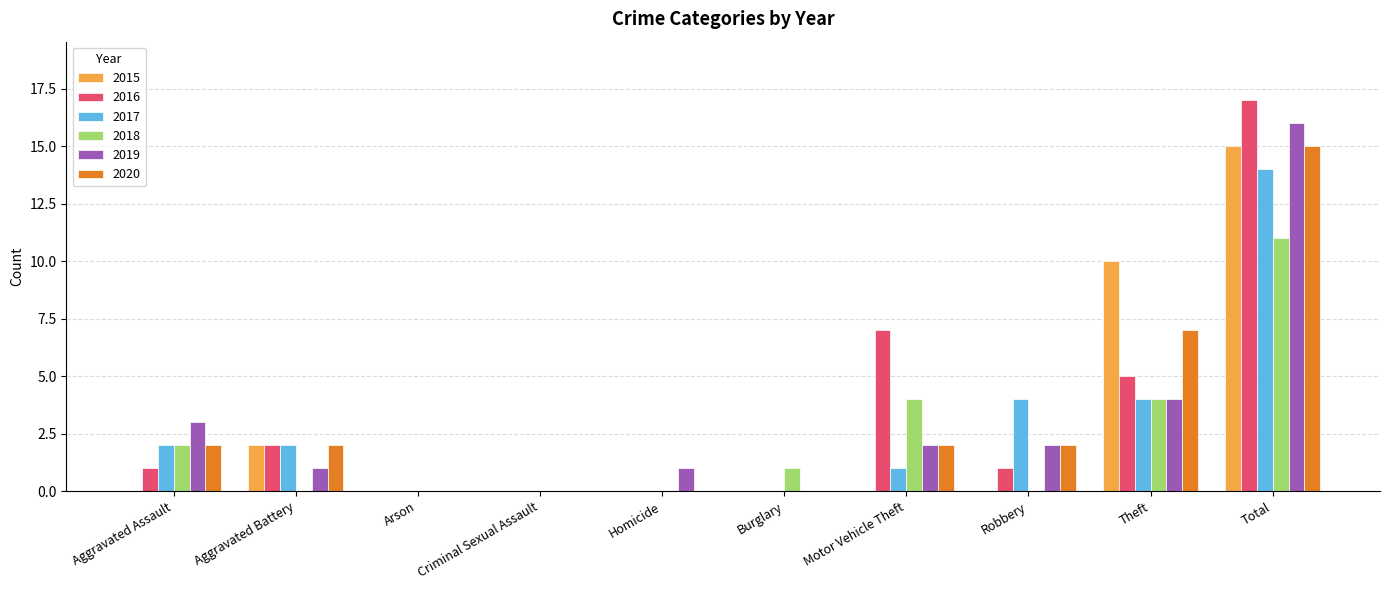

How many groups of bars are there?

10